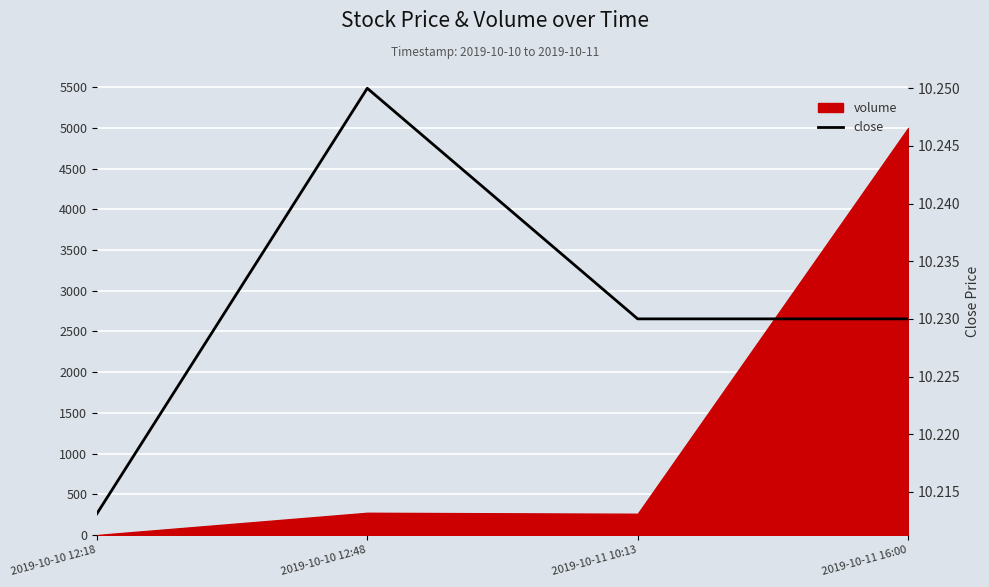

Reading left to right, transcribe all the data shown in this chart.

2019-10-10 12:18=10.2	2019-10-10 12:48=10.2	2019-10-11 10:13=10.2	2019-10-11 16:00=10.2